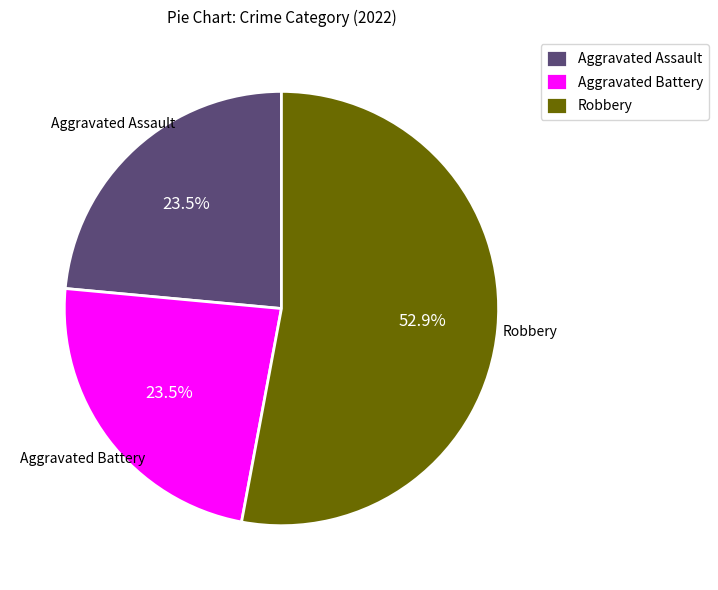

Between Robbery and Aggravated Assault, which is larger?

Robbery